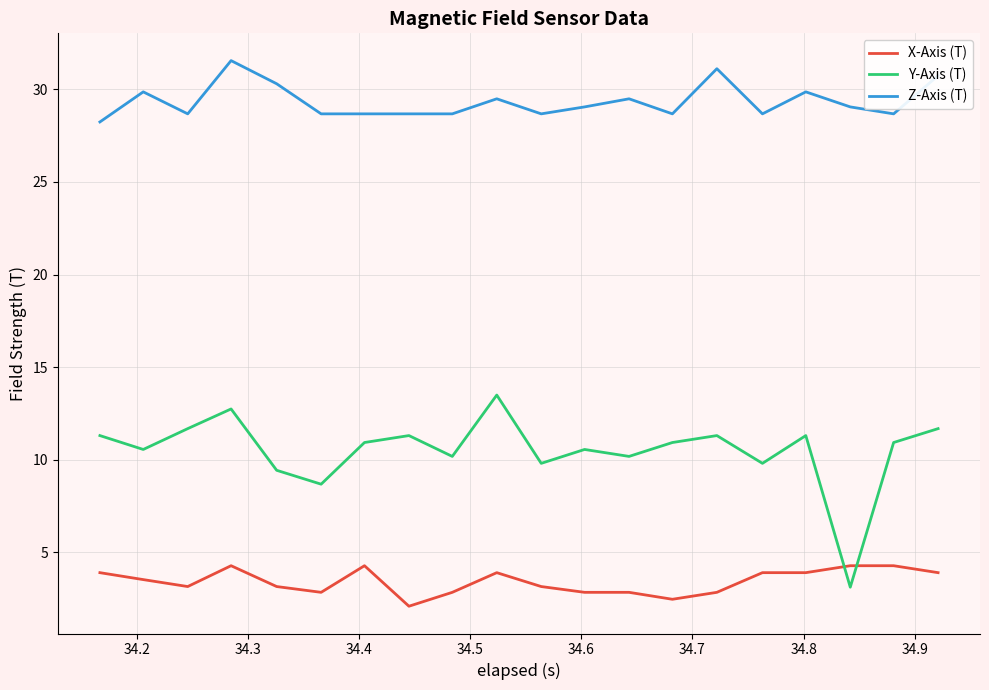

What is the average value of the Y-Axis (T) series?

10.5